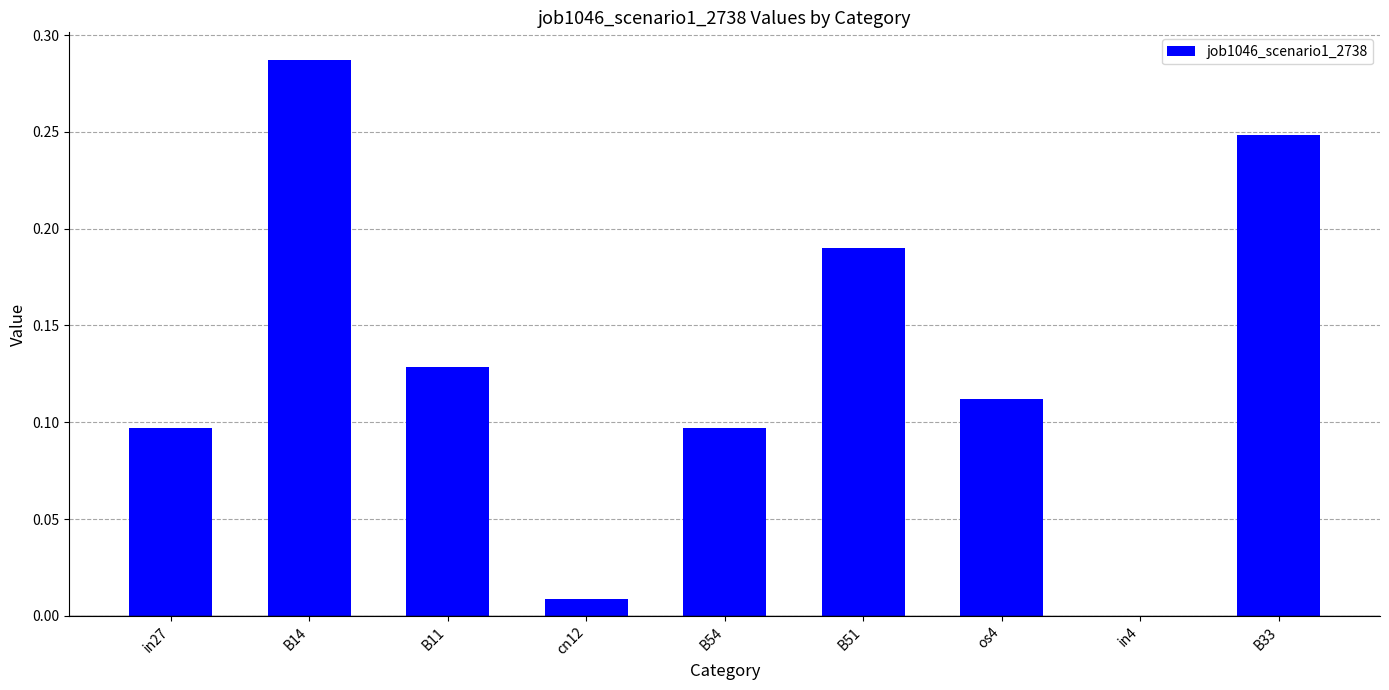

True or false: the data shows 0.2 at B11.

False